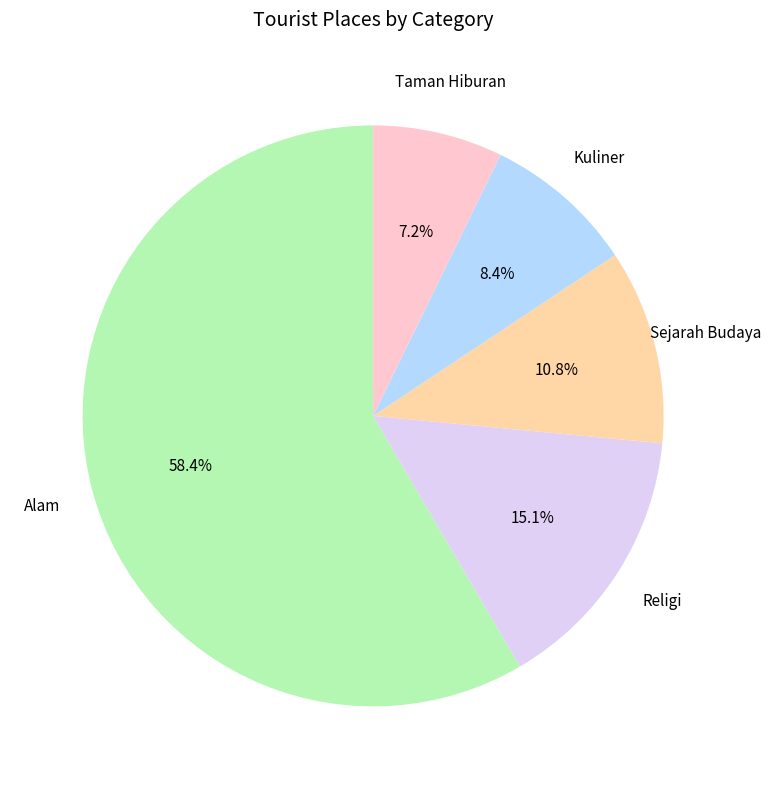

Is there a majority slice in this chart?

Yes